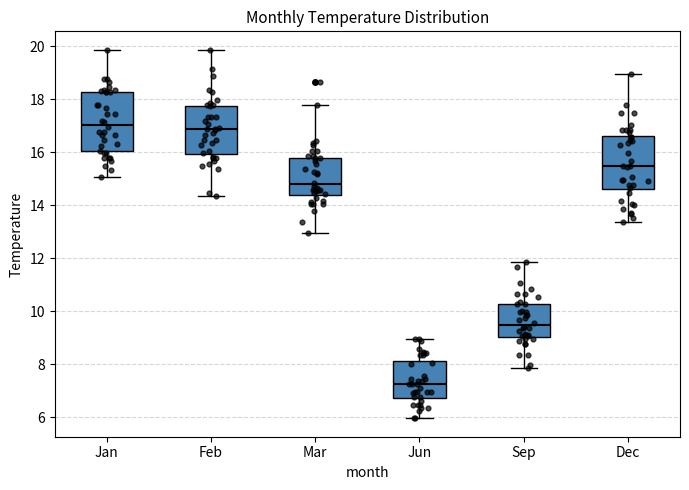

Reading left to right, read every box against the y-axis: the position of its median line, the range the box covers, and the ends of its whiskers. The values are not printed on the chart, so give them approximately, as read against the axis.

Jan: median 17.0, box 16.0 to 18.2, whiskers 15.0 to 19.8
Feb: median 16.8, box 16.0 to 17.8, whiskers 14.4 to 19.8
Mar: median 14.8, box 14.4 to 15.8, whiskers 13.0 to 17.8
Jun: median 7.2, box 6.8 to 8.2, whiskers 6.0 to 9.0
Sep: median 9.4, box 9.0 to 10.2, whiskers 7.8 to 11.8
Dec: median 15.4, box 14.6 to 16.6, whiskers 13.4 to 19.0